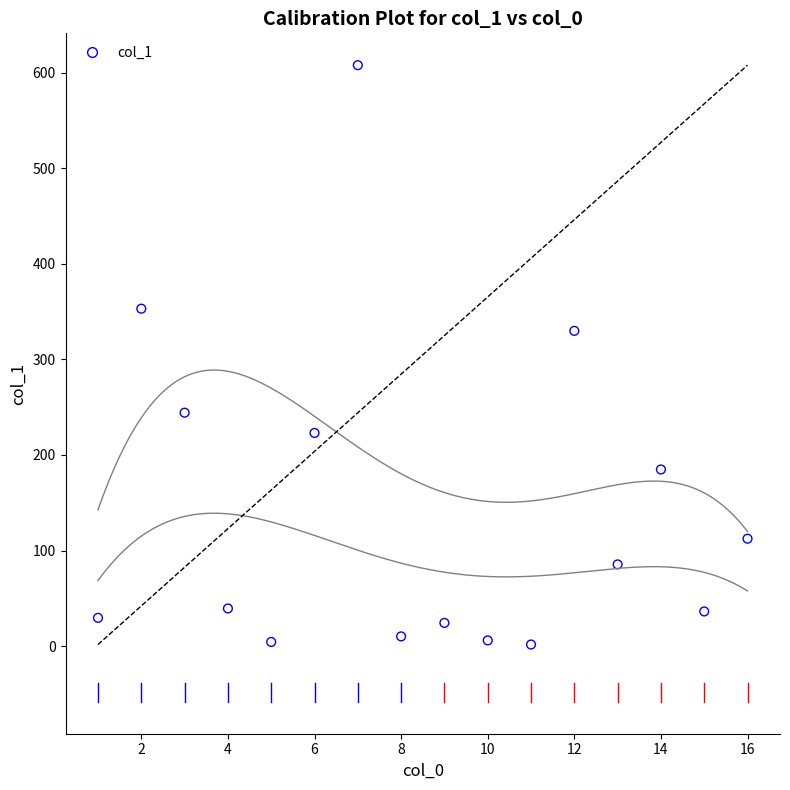

What is the range of Y values (max minus min)?

606.0